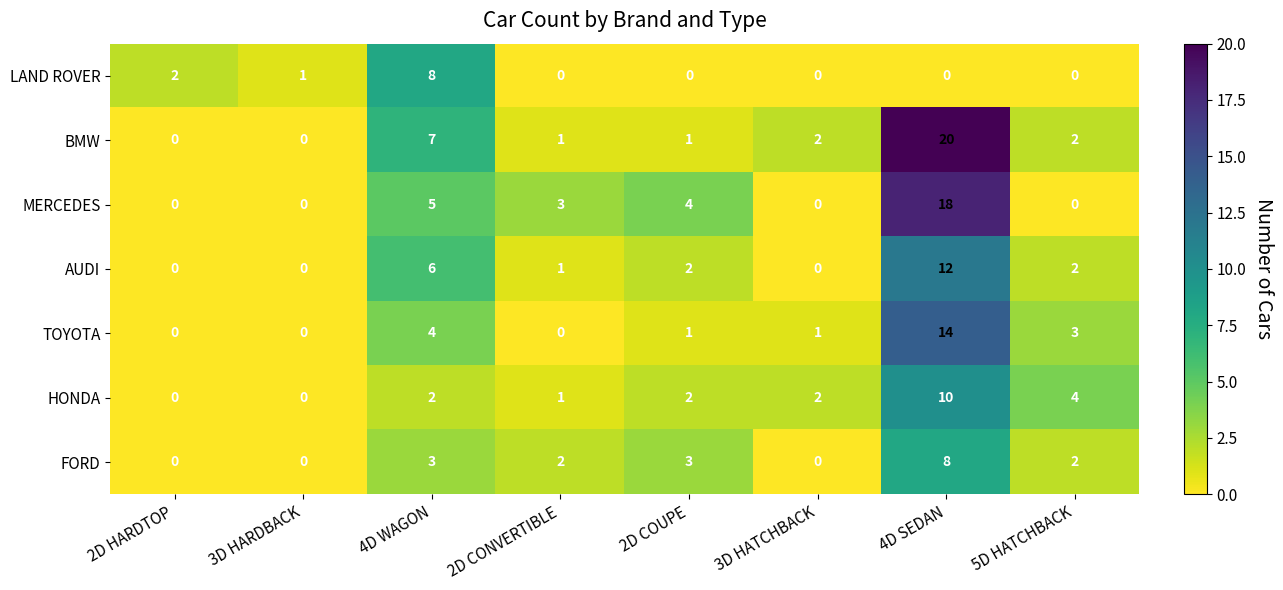

What is the difference between the BMW values at 4D SEDAN and 5D HATCHBACK?

18